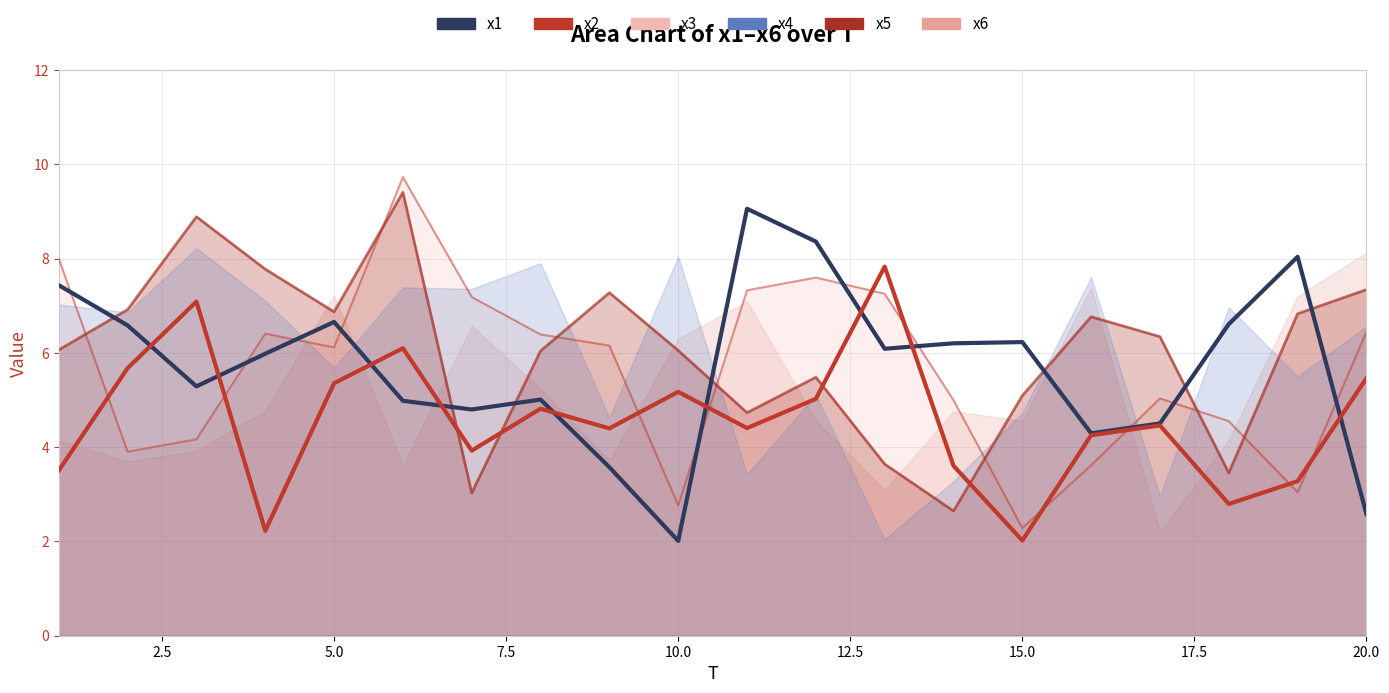

What is the sum of all x1 values?

114.3